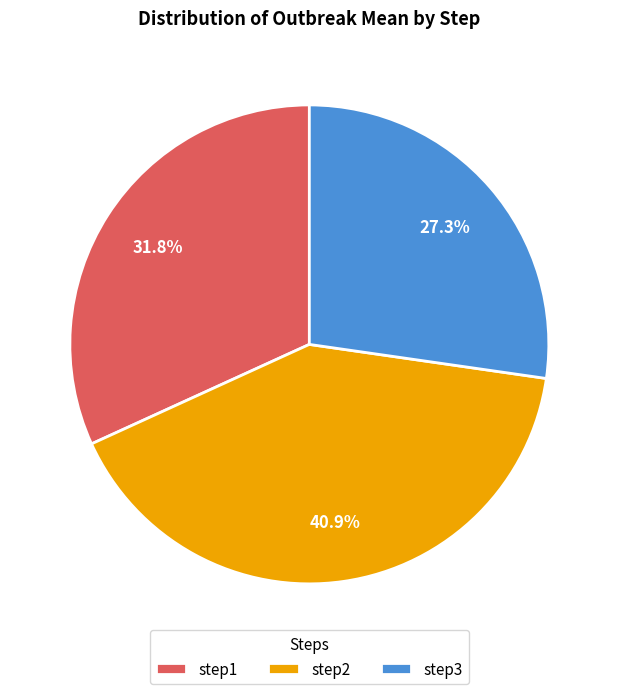

How much of the chart is everything except step2?

59.1%